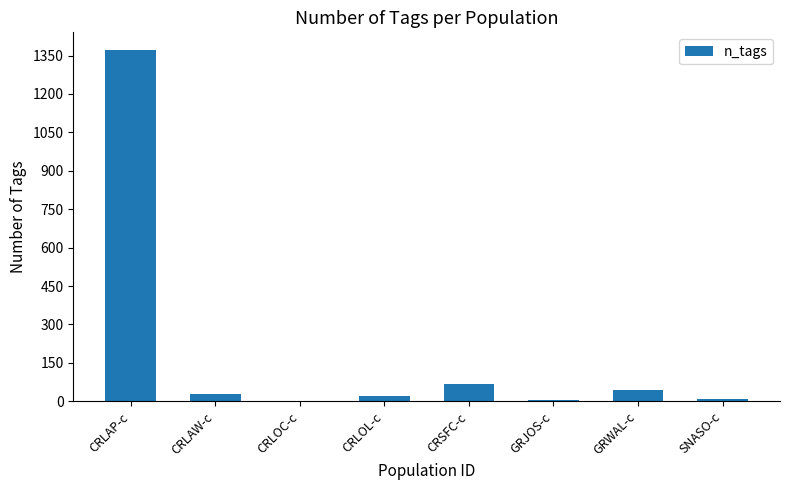

At which label is the value closest to 687?

CRSFC-c